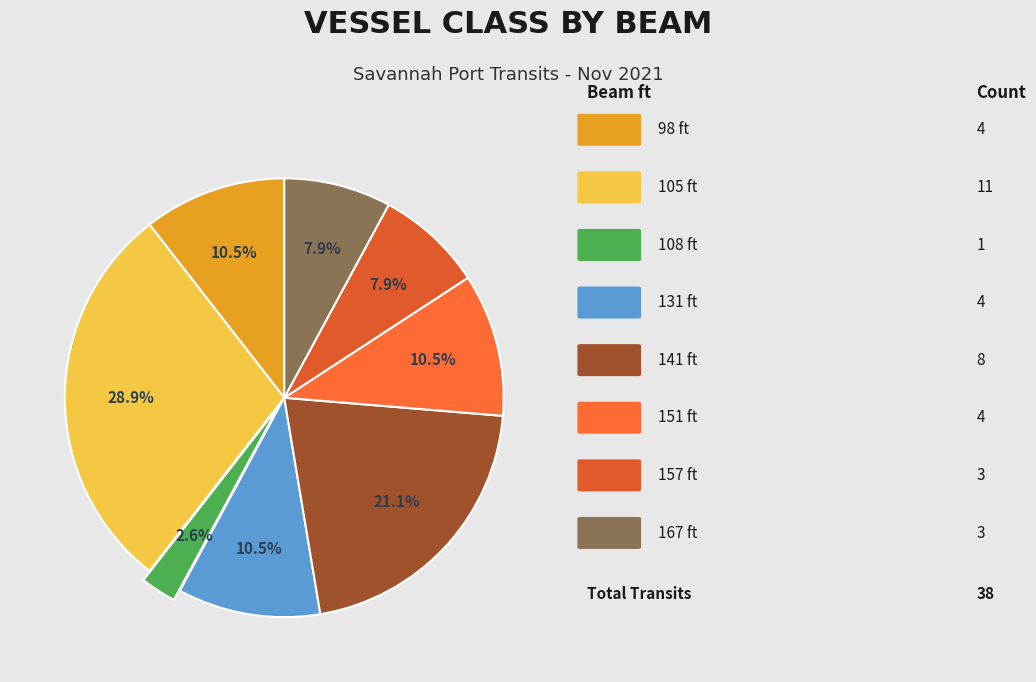

How many segments does this pie chart have?

8